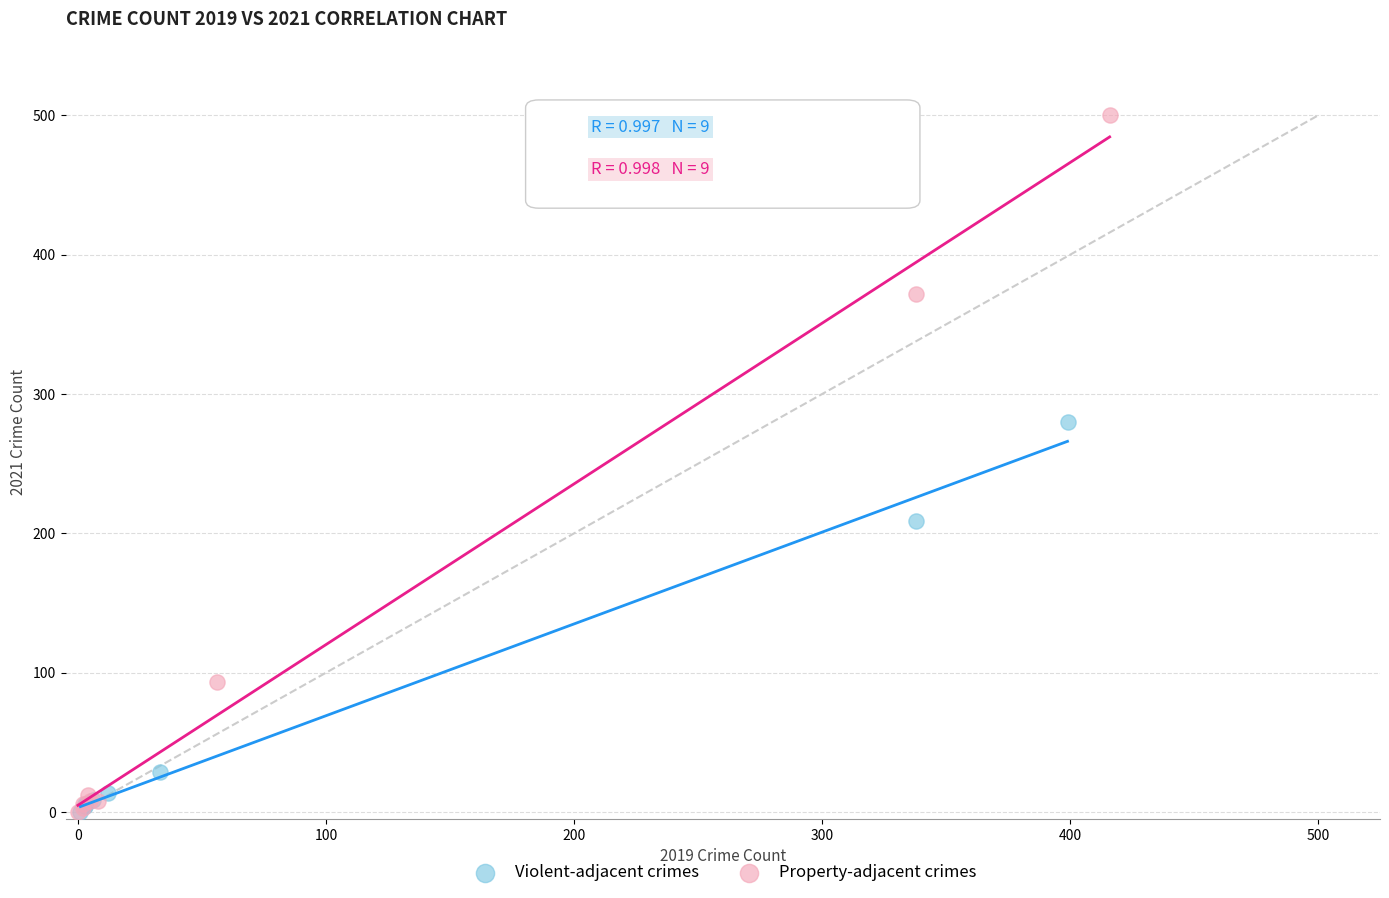

Which series has the largest Y range (max minus min)?

Property-adjacent crimes